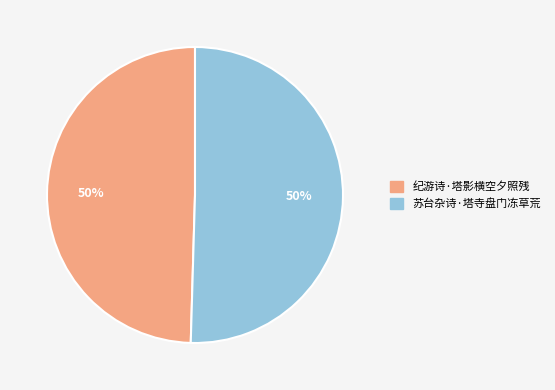

What is the ratio of the value at 纪游诗·塔影横空夕照残 to the value at 苏台杂诗·塔寺盘门冻草荒?

1.0